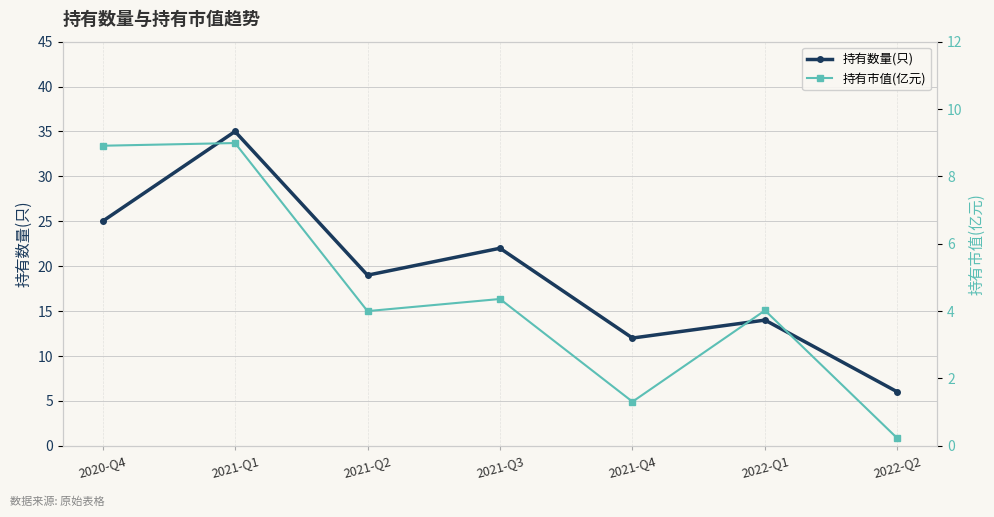

How many values in the 持有数量(只) series are below 19?

3